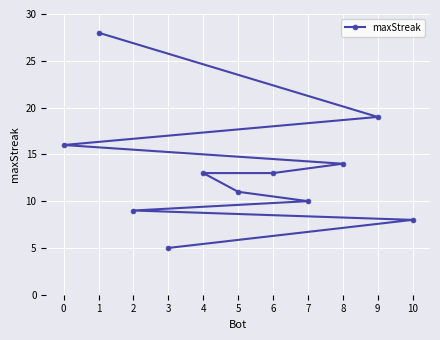

What is the maximum value shown in the chart?

28